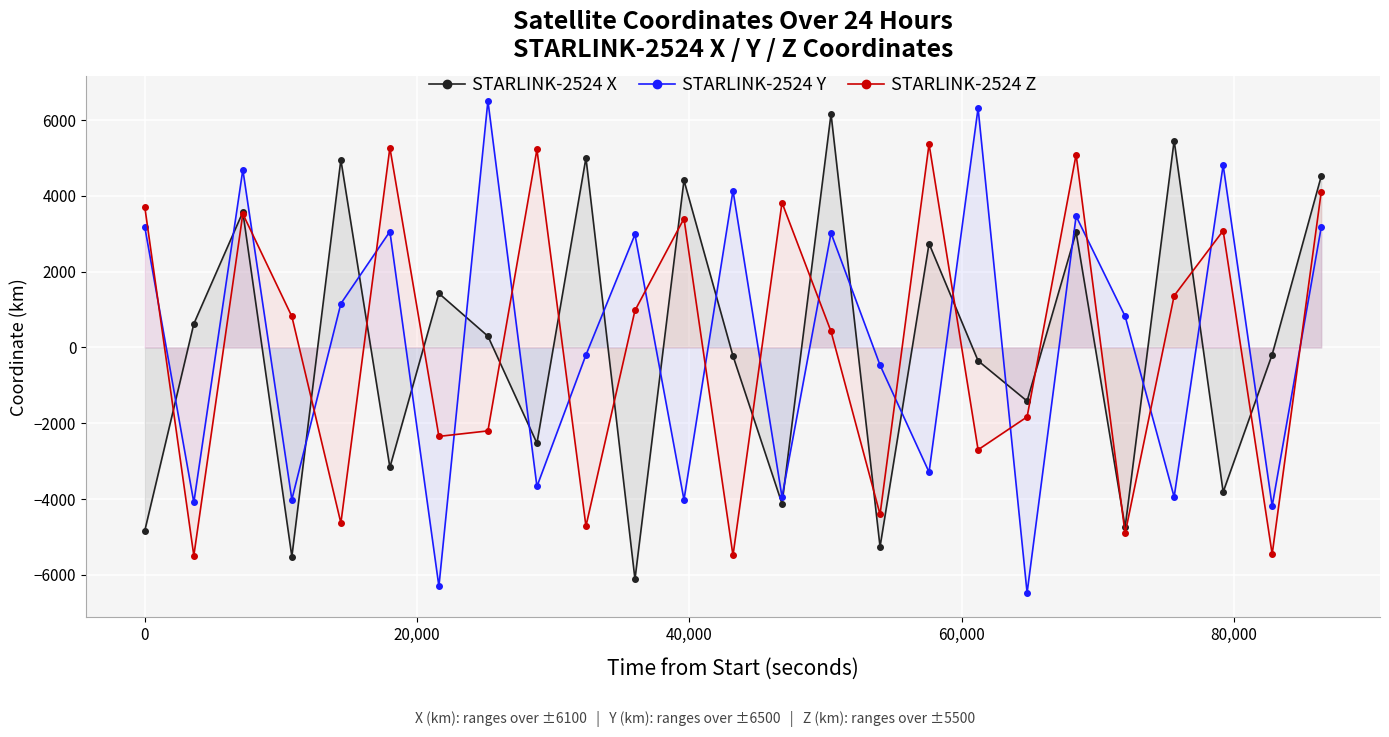

Which series has the largest range (max minus min)?

STARLINK-2524 Y